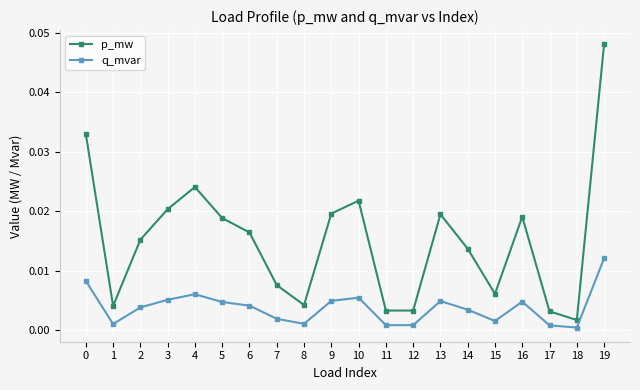

Is the value of p_mw at 7 greater than the value of q_mvar at 8?

Yes